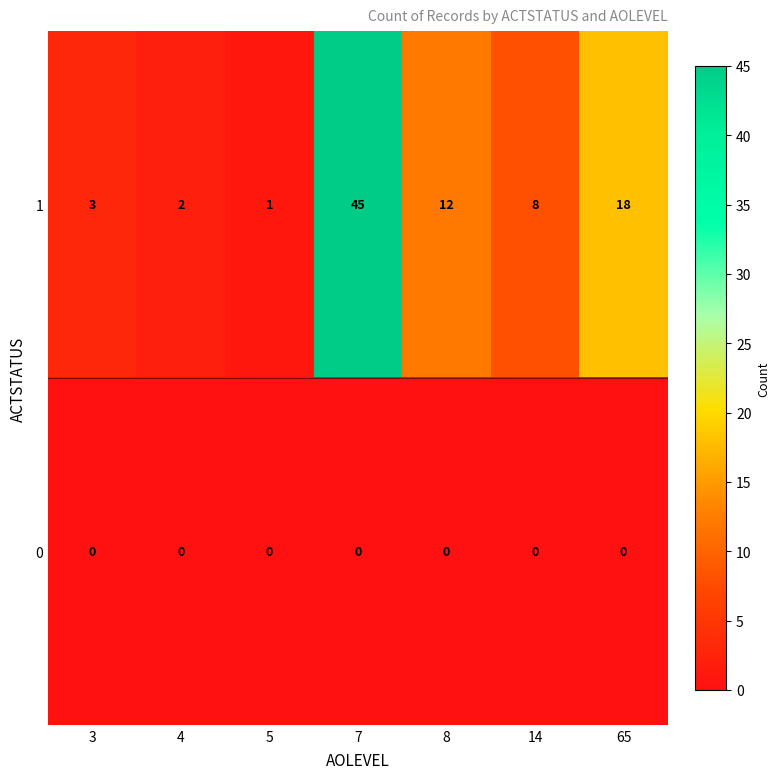

What is the greatest value displayed?

45